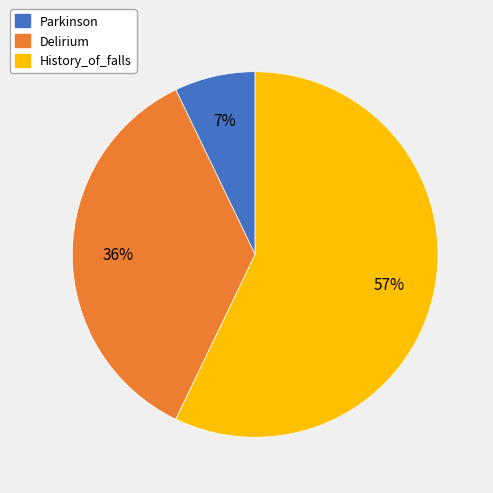

To the nearest percent, what is the average slice percentage?

33%